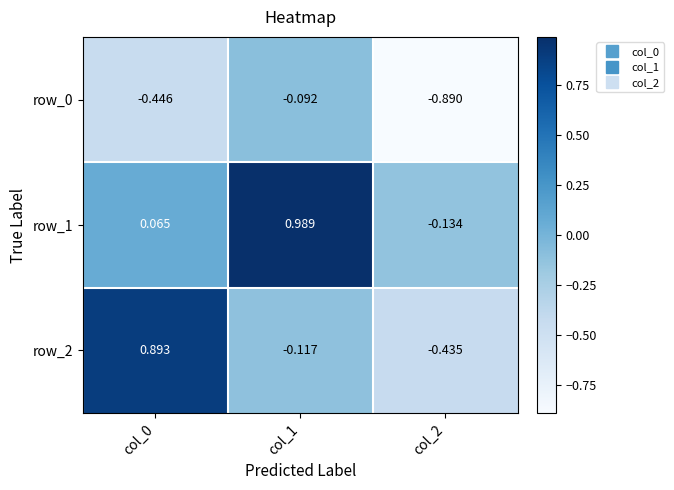

Is the value of row_1 at col_1 greater than the value of row_0 at col_2?

Yes